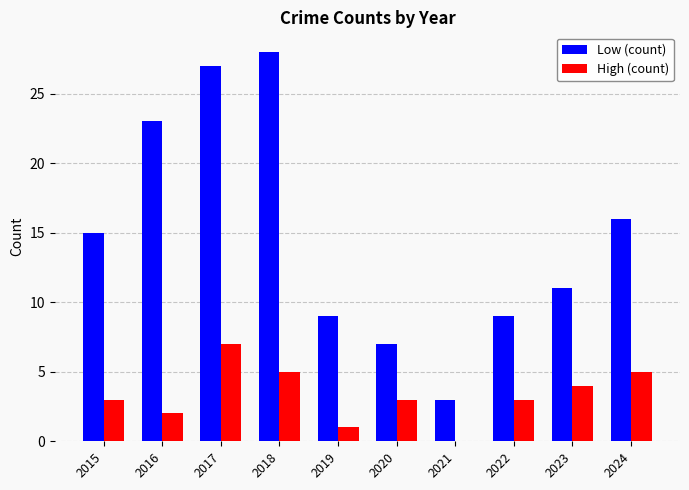

What is the spread (max minus min) of values at 2019?

8